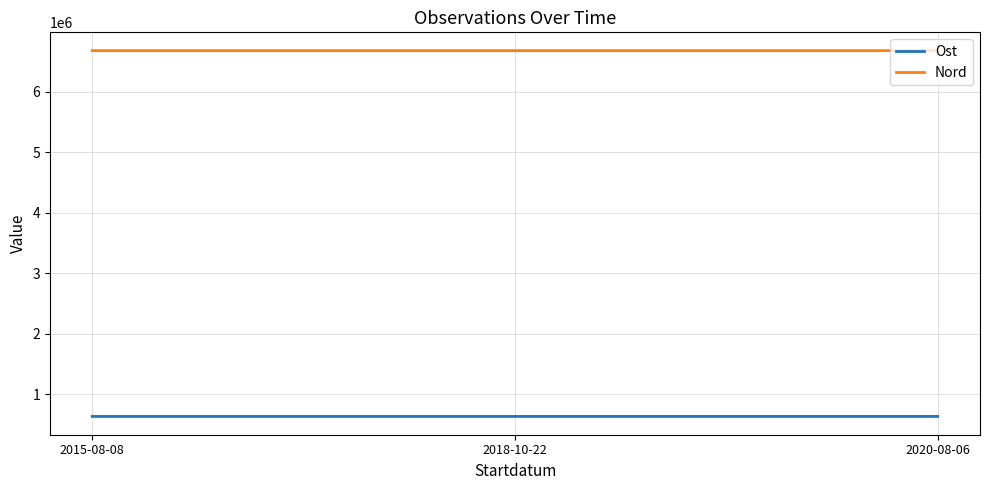

Rank the series by their maximum value, from highest to lowest.

Nord, Ost